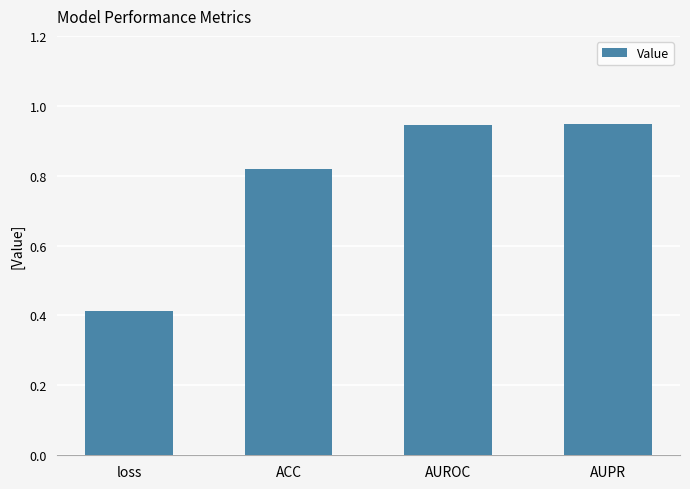

What is the sum of all values?

3.1